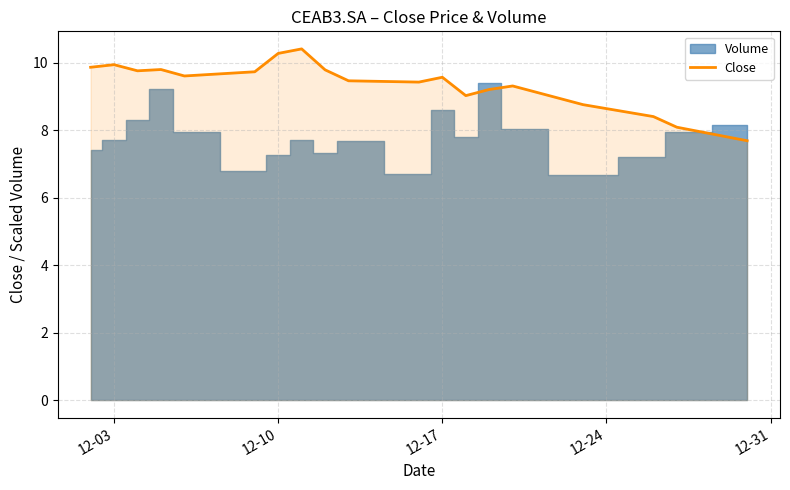

What is the maximum value for Close?

10.4